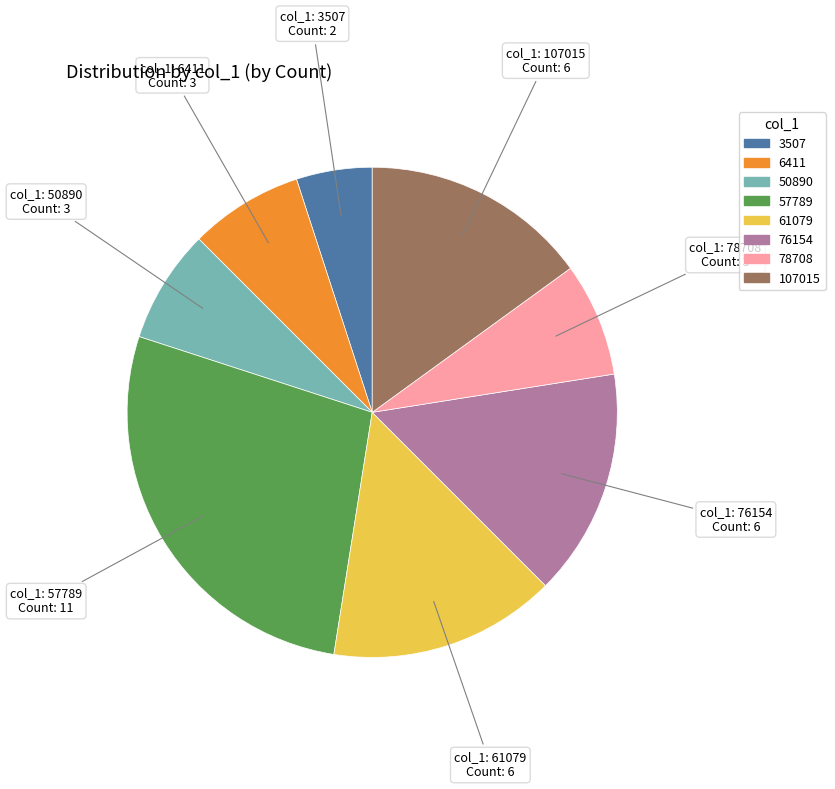

Is there any slice that represents more than half of the pie?

No